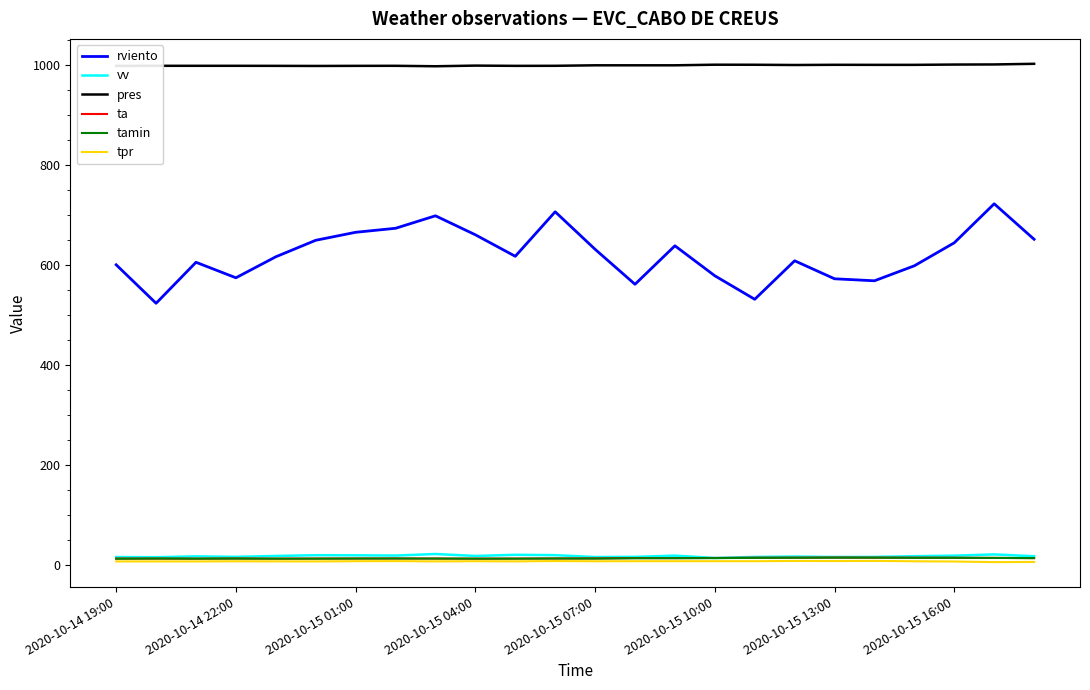

Which series has the largest range (max minus min)?

rviento